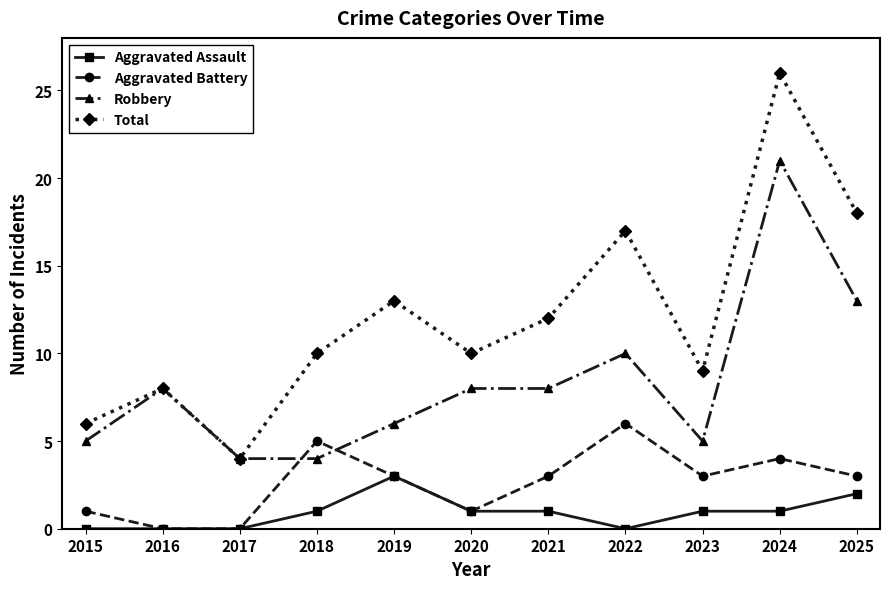

What is the difference between the maximum and minimum values in the Total series?

22